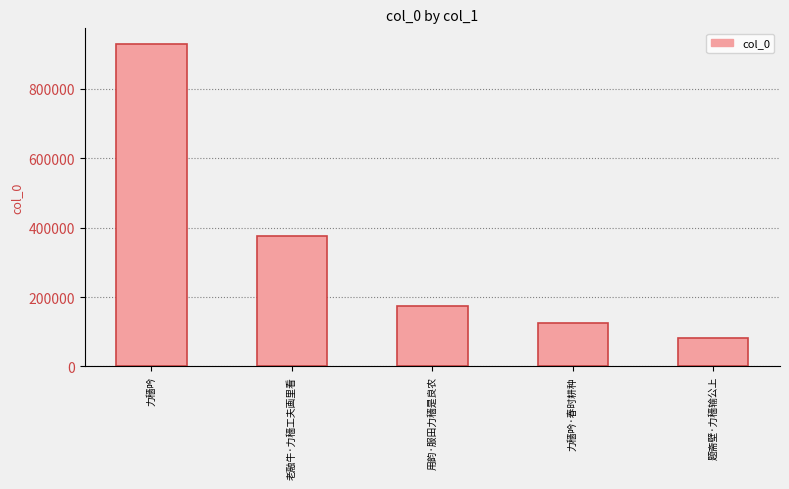

At which label does the data first exceed 174114?

力穑吟